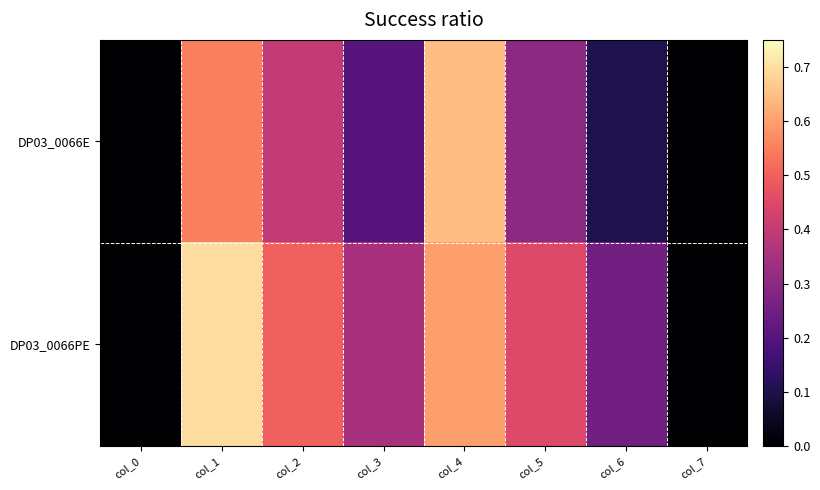

Reading left to right, list all the values displayed in this chart.

DP03_0066E: col_0=0.0	col_1=0.6	col_2=0.4	col_3=0.2	col_4=0.7	col_5=0.3	col_6=0.1	col_7=0.0
DP03_0066PE: col_0=0.0	col_1=0.7	col_2=0.5	col_3=0.3	col_4=0.6	col_5=0.5	col_6=0.2	col_7=0.0